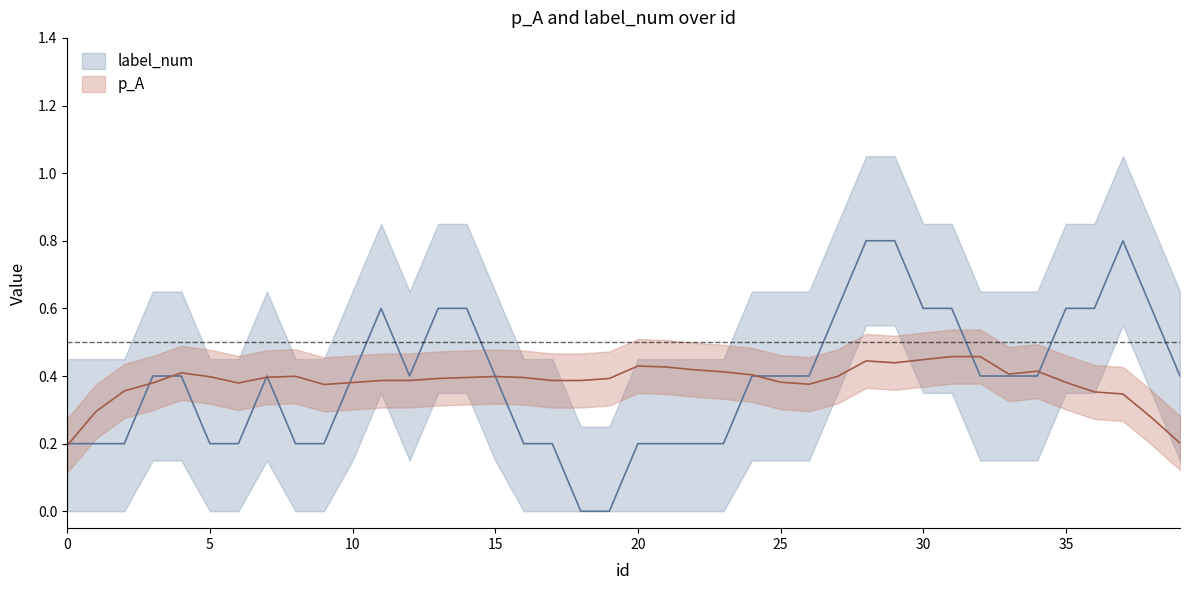

Rank the series by their average value, from lowest to highest.

p_A, label_num